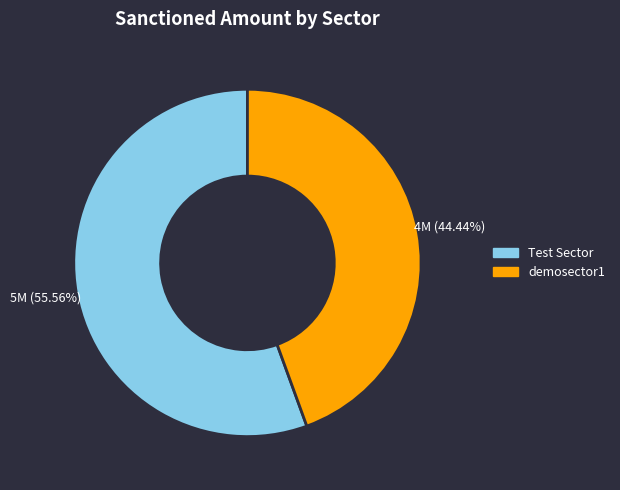

Which category has the smallest portion of the pie?

demosector1